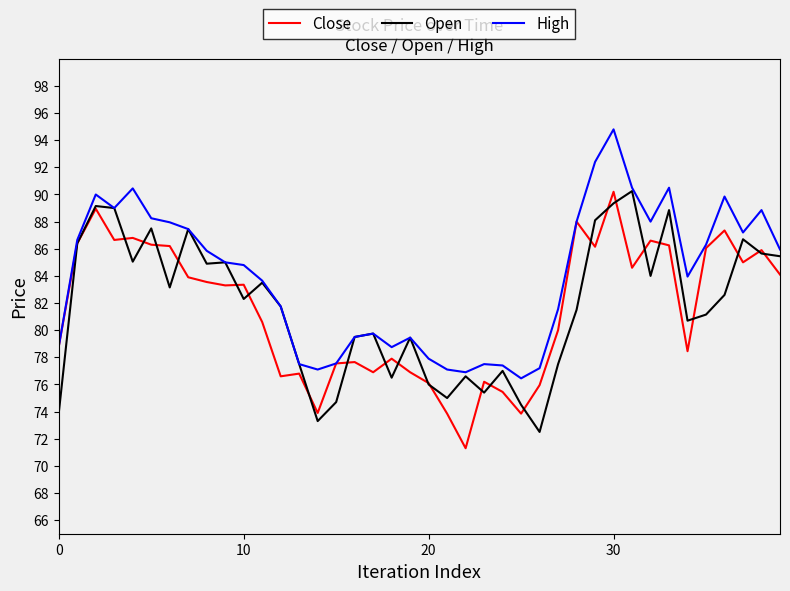

Which series has the largest total across all categories?

High